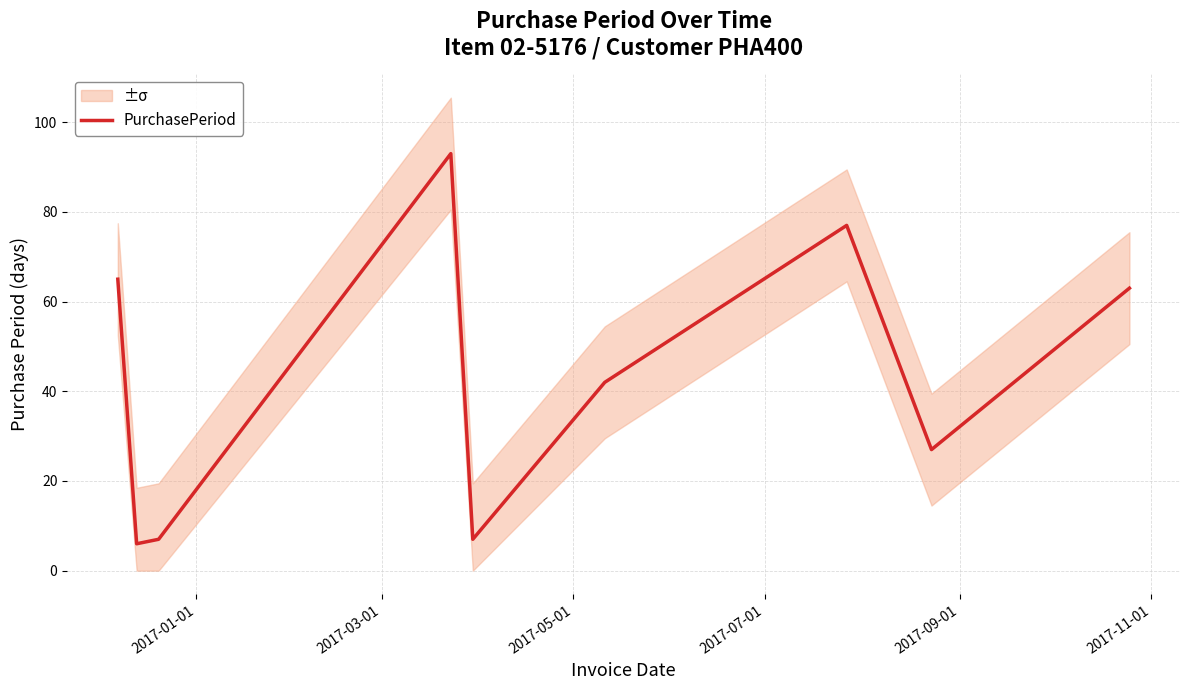

What is the maximum value for PurchasePeriod?

93